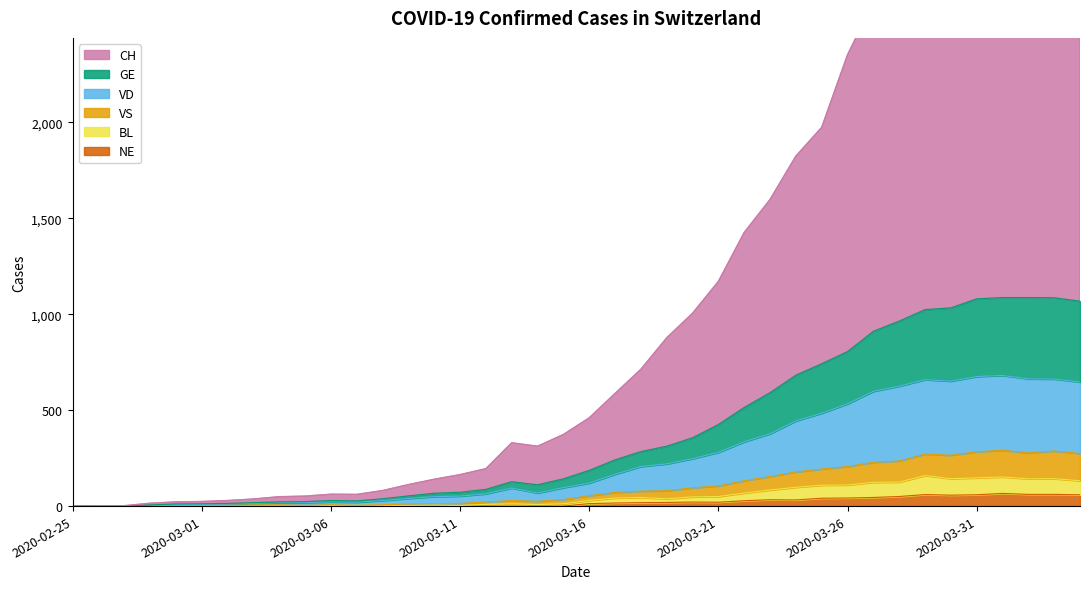

Is the value of NE at 2020-03-11 greater than the value of BL at 2020-03-13?

No